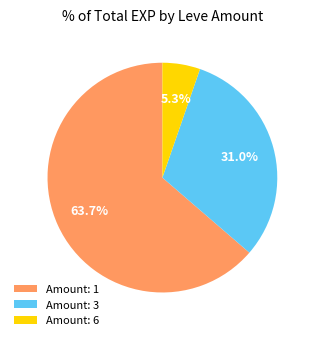

To the nearest percent, what is the average slice percentage?

33%